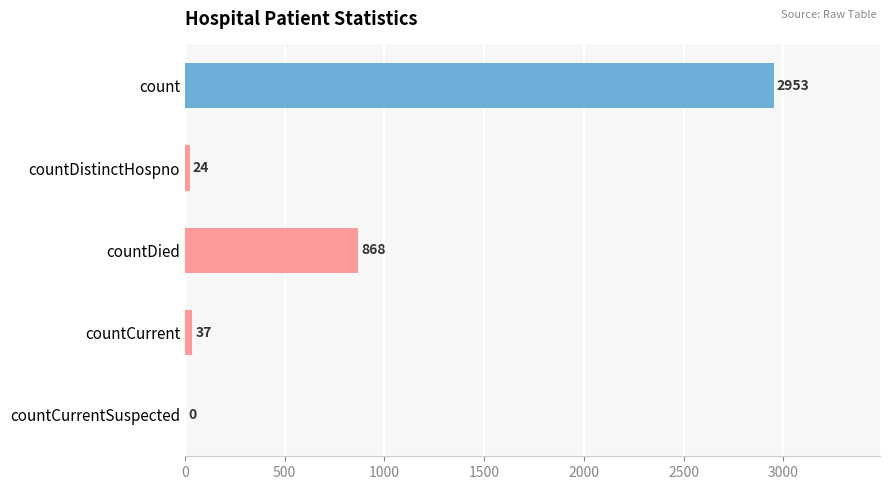

What is the sum of the values at countCurrent and countCurrentSuspected?

37